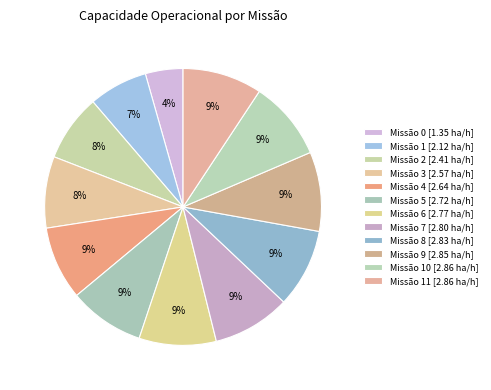

How many slices are in this pie chart?

12